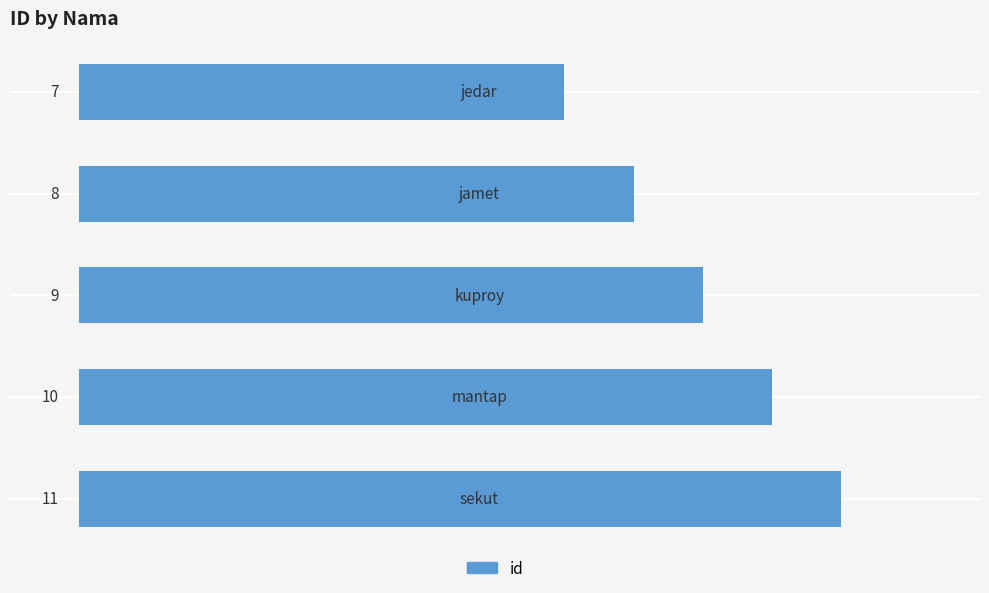

What is the difference between the maximum and minimum values?

4